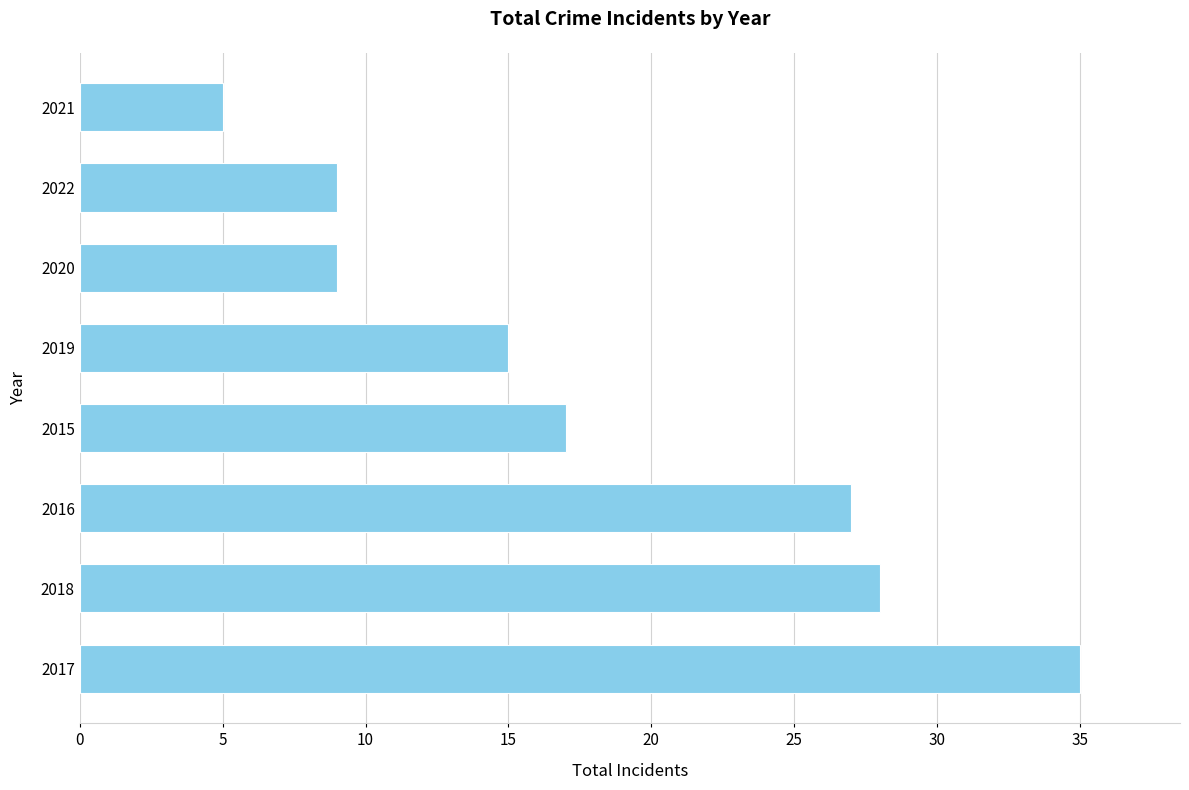

What is the change in value from 2018 to 2022?

-19